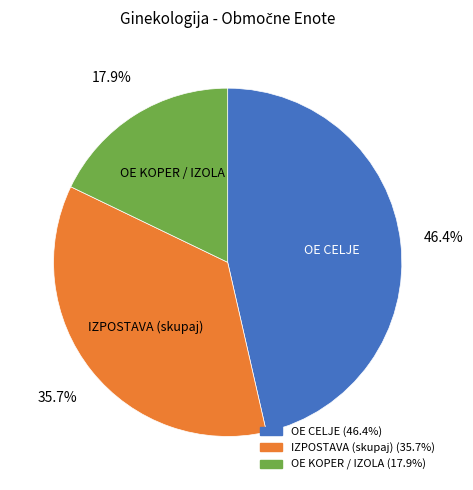

Is there any slice that represents more than half of the pie?

No